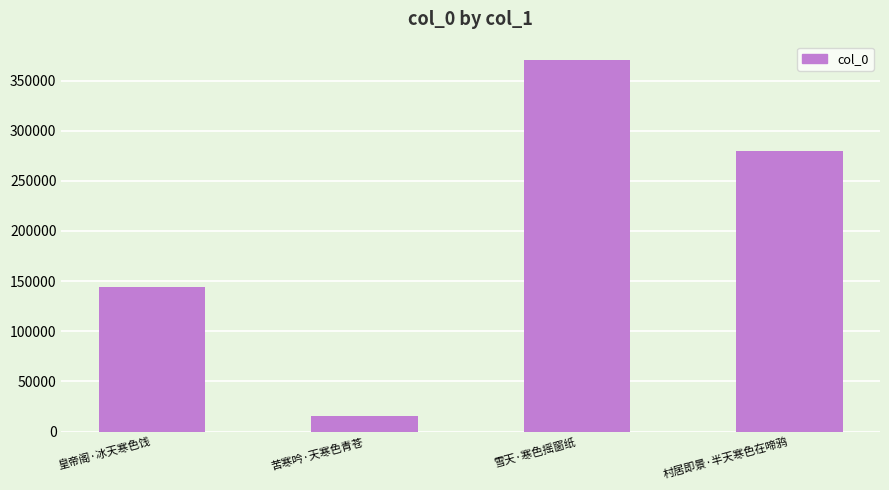

Reading right to left, transcribe all the data shown in this chart.

村居即景·半天寒色在啼鸦=280176	雪天·寒色摇窗纸=370250	苦寒吟·天寒色青苍=15560	皇帝阁·冰天寒色饯=144431